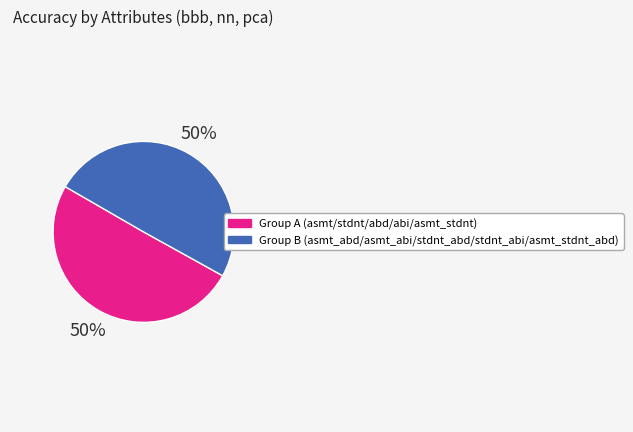

To the nearest percent, what is the average slice percentage?

50%